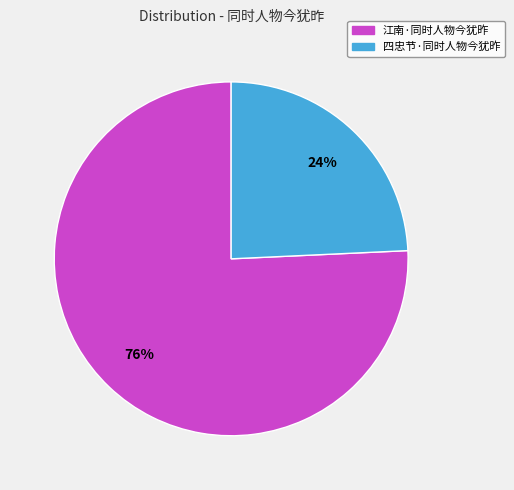

To the nearest percent, what percentage of the pie is 四忠节·同时人物今犹昨?

24%